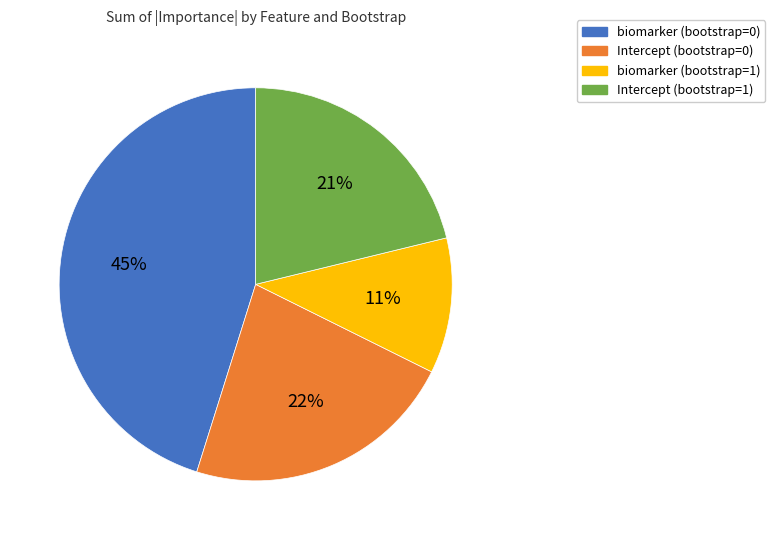

Does any single category account for the majority?

No